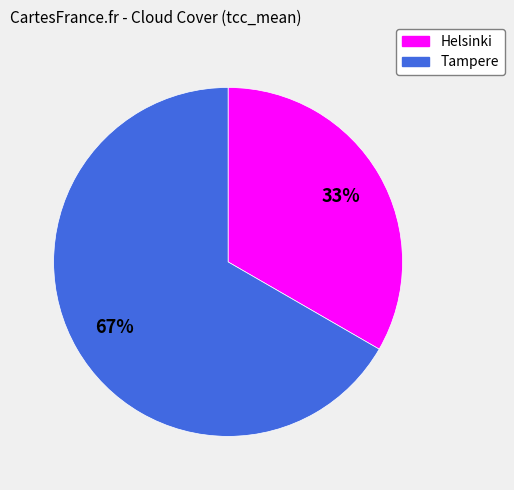

To the nearest percent, what percentage of the pie is Tampere?

67%